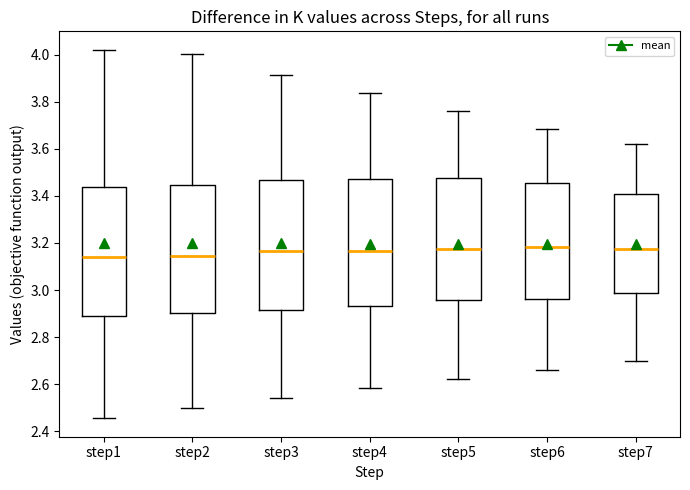

Reading left to right, read every box against the y-axis: the position of its median line, the range the box covers, and the ends of its whiskers. The values are not printed on the chart, so give them approximately, as read against the axis.

step1: median 3.14, box 2.90 to 3.44, whiskers 2.46 to 4.02
step2: median 3.14, box 2.90 to 3.44, whiskers 2.50 to 4.00
step3: median 3.16, box 2.92 to 3.46, whiskers 2.54 to 3.92
step4: median 3.16, box 2.94 to 3.48, whiskers 2.58 to 3.84
step5: median 3.18, box 2.96 to 3.48, whiskers 2.62 to 3.76
step6: median 3.18, box 2.96 to 3.46, whiskers 2.66 to 3.68
step7: median 3.18, box 2.98 to 3.40, whiskers 2.70 to 3.62